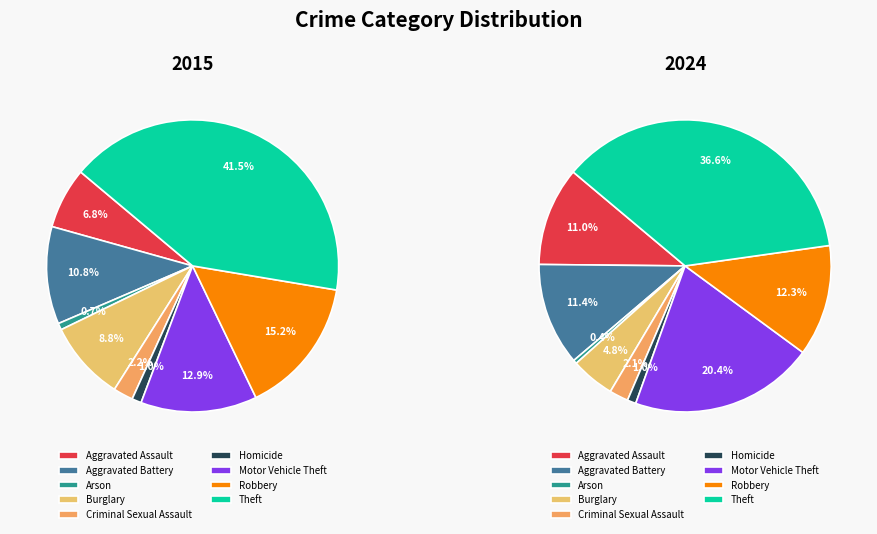

Count the number of slices in the pie.

9